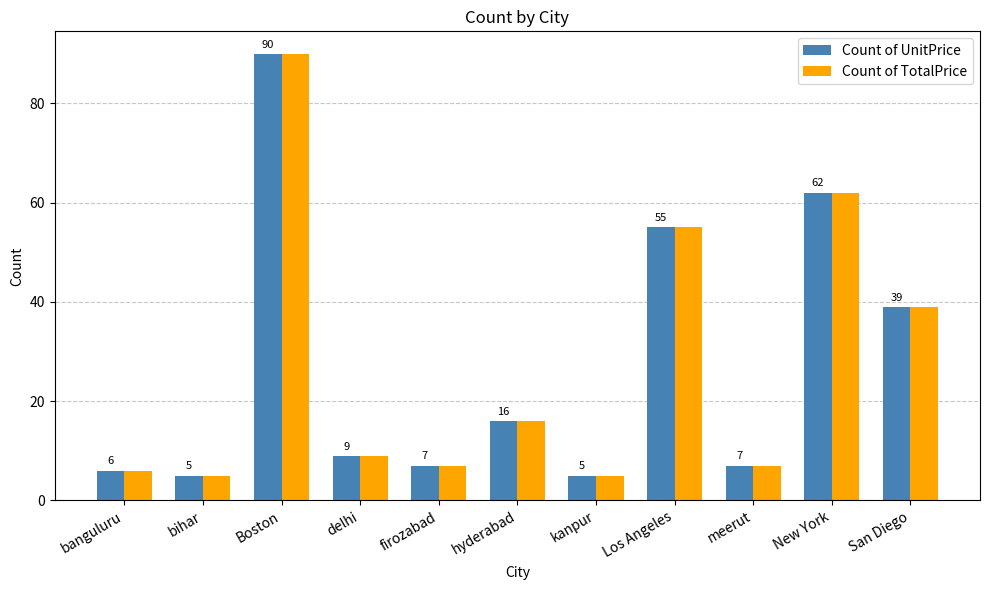

What is the difference between the Count of TotalPrice values at kanpur and Los Angeles?

50